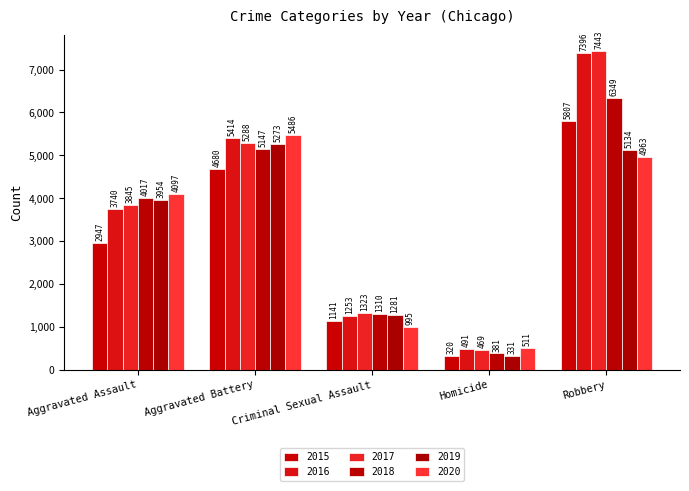

How many bars are there in each group?

6